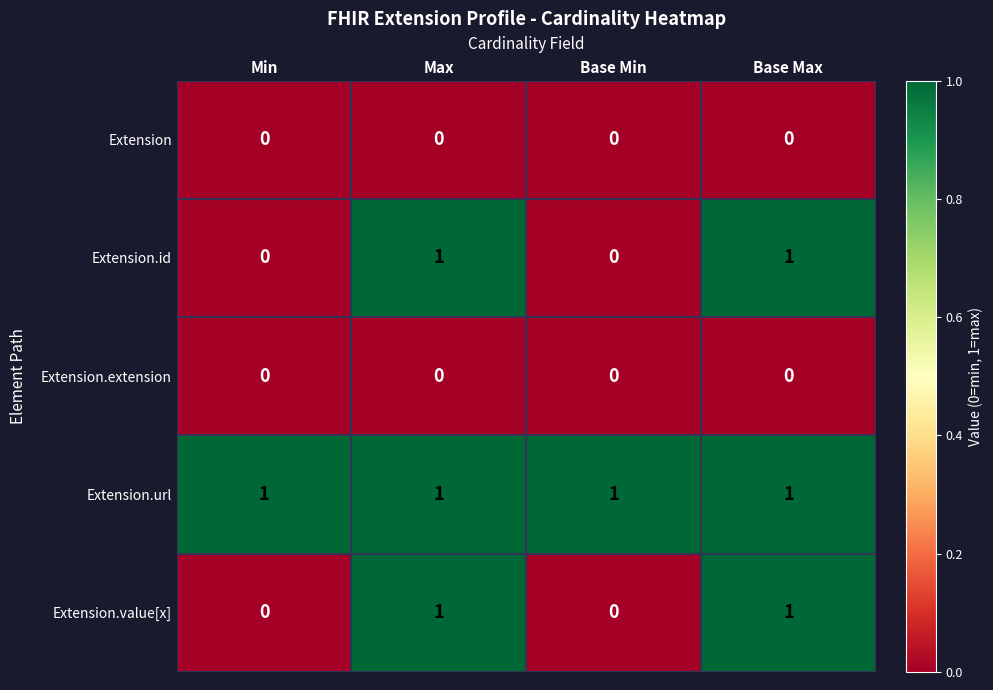

At how many categories does at least one series exceed 0?

4